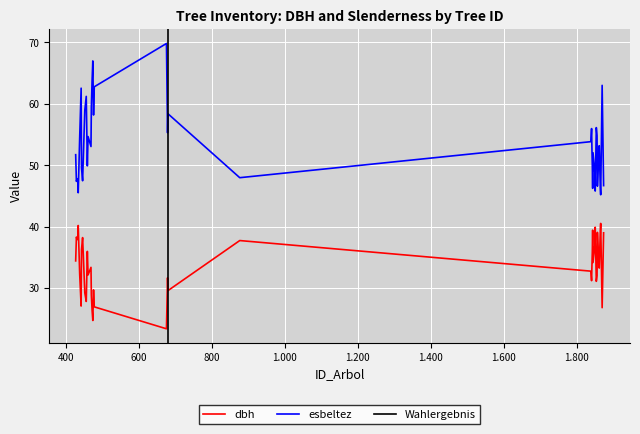

At 1843, list the series in order from smallest to largest.

dbh, esbeltez